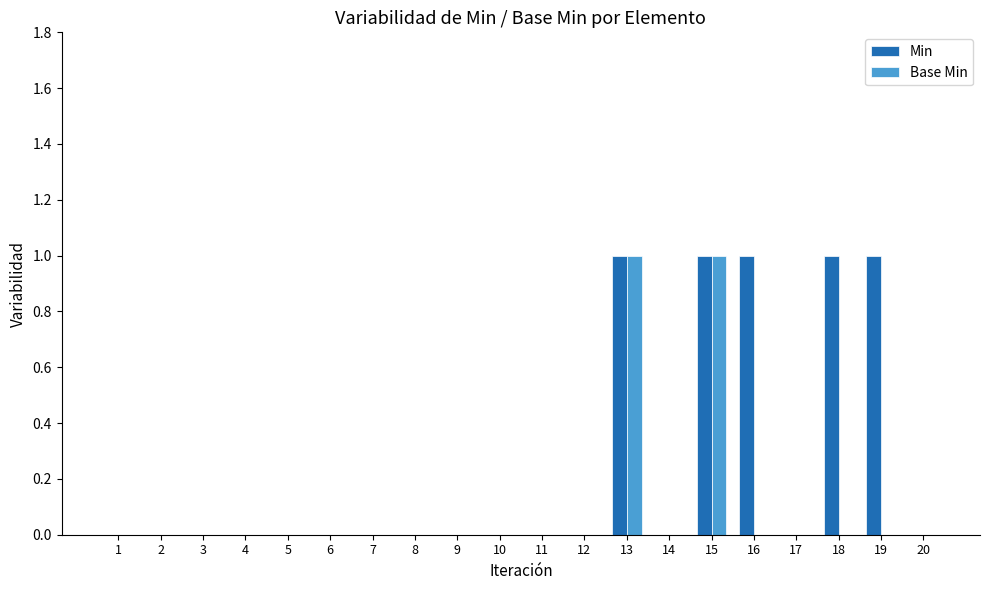

True or false: Base Min has a value of 0 at 11.

True